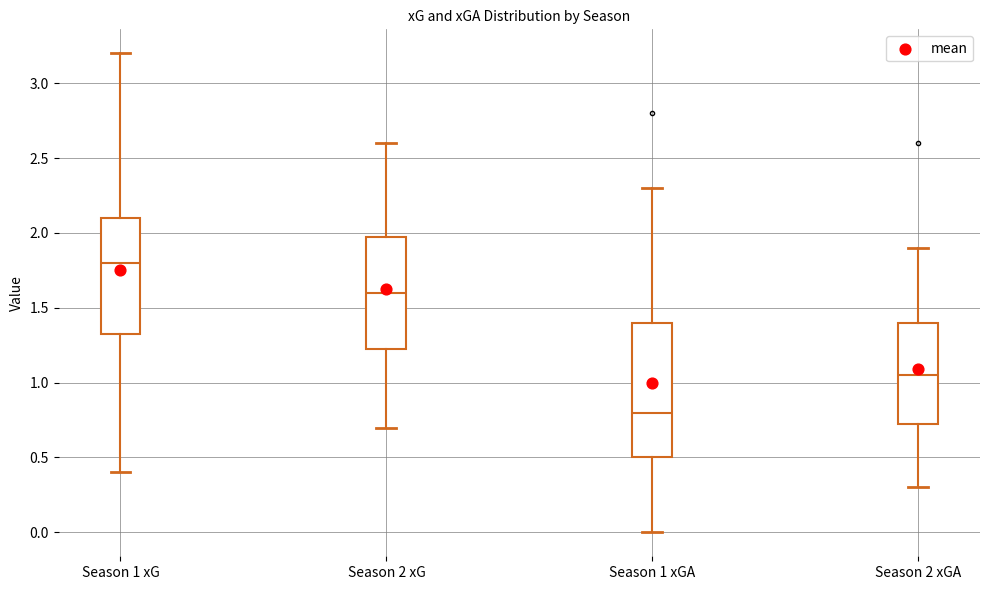

Reading left to right, transcribe this box plot: for each box, give where its median line is, the range the box spans, and where its two whiskers end, as read against the y-axis. The values are not printed on the chart, so give them approximately, as read against the axis.

Season 1 xG: median 1.80, box 1.35 to 2.10, whiskers 0.40 to 3.20
Season 2 xG: median 1.60, box 1.25 to 2.00, whiskers 0.70 to 2.60
Season 1 xGA: median 0.80, box 0.50 to 1.40, whiskers 0.00 to 2.30
Season 2 xGA: median 1.05, box 0.75 to 1.40, whiskers 0.30 to 1.90